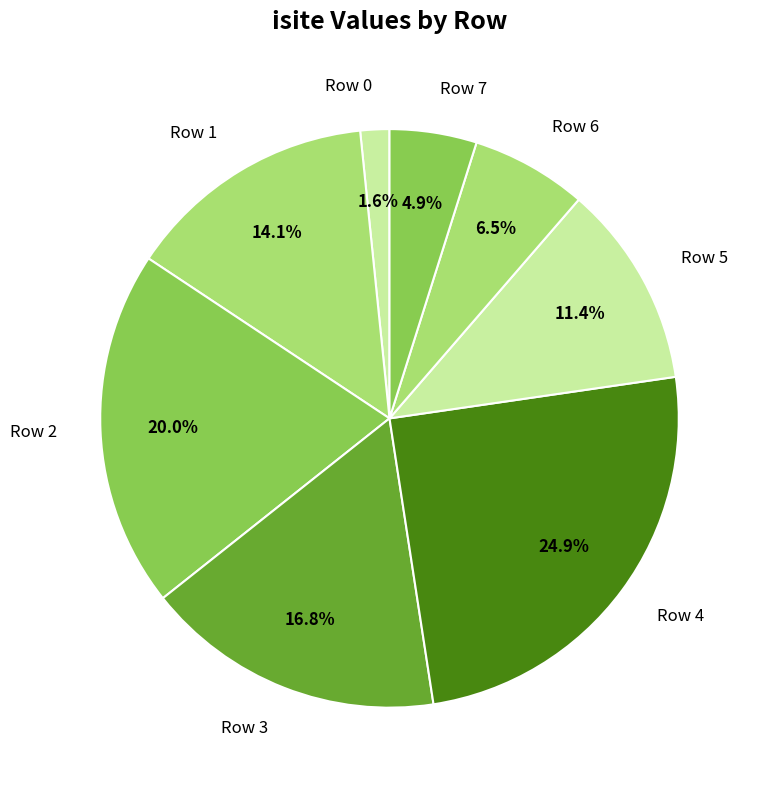

What is the largest slice in the pie chart?

Row 4